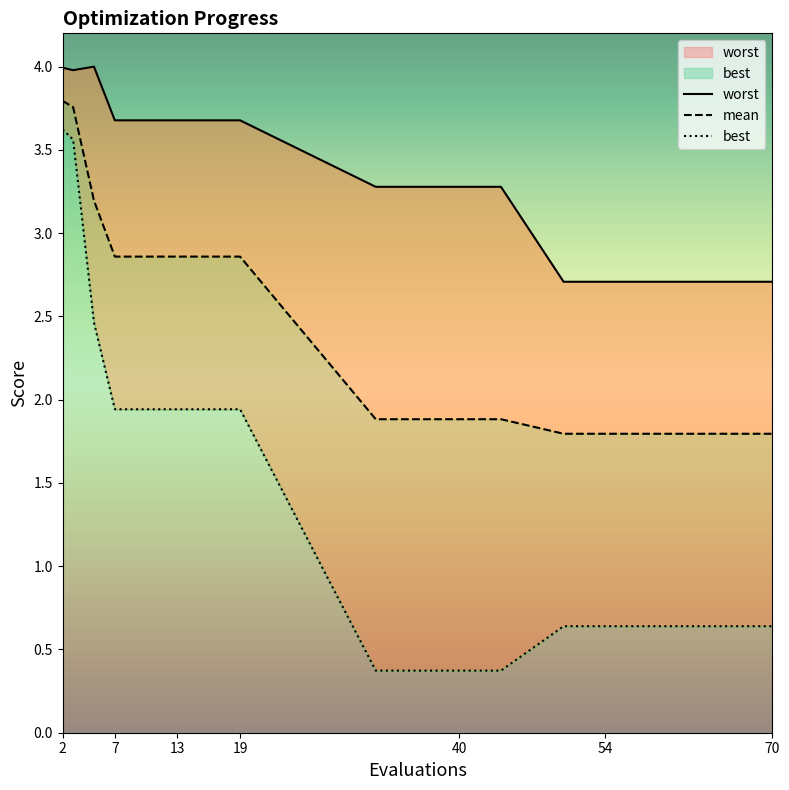

What is the sum of the mean values at 18 and 7?

5.6